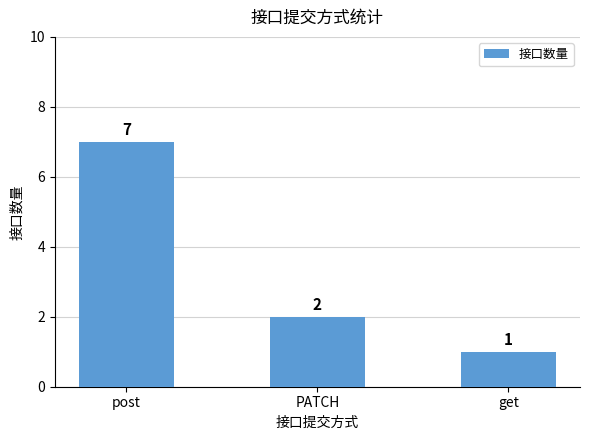

Rank the categories by value from lowest to highest.

get, PATCH, post